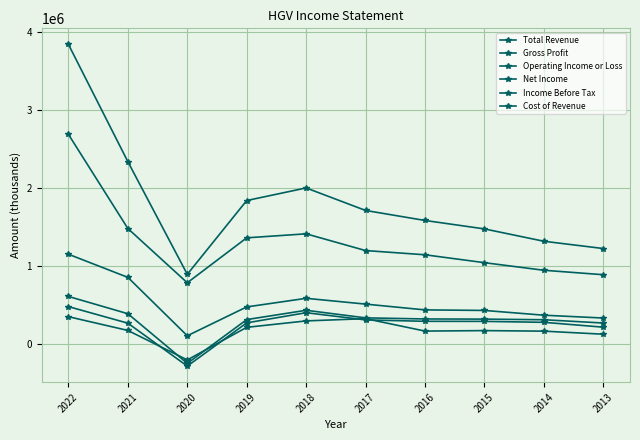

What is the sum of the Gross Profit values at 2019 and 2020?

585000